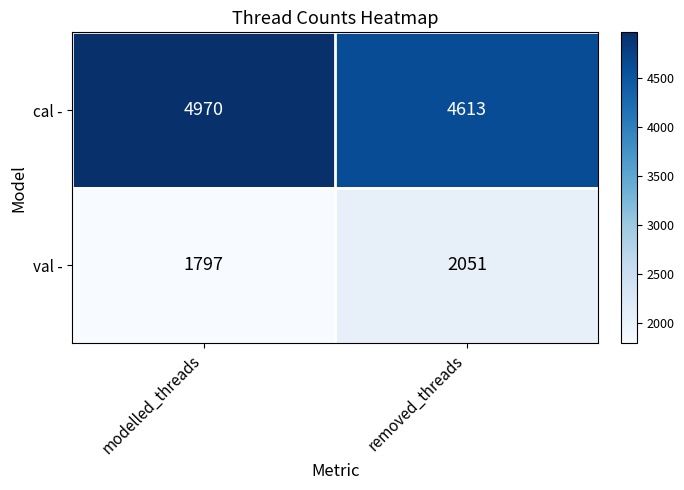

What is the greatest value displayed?

4970